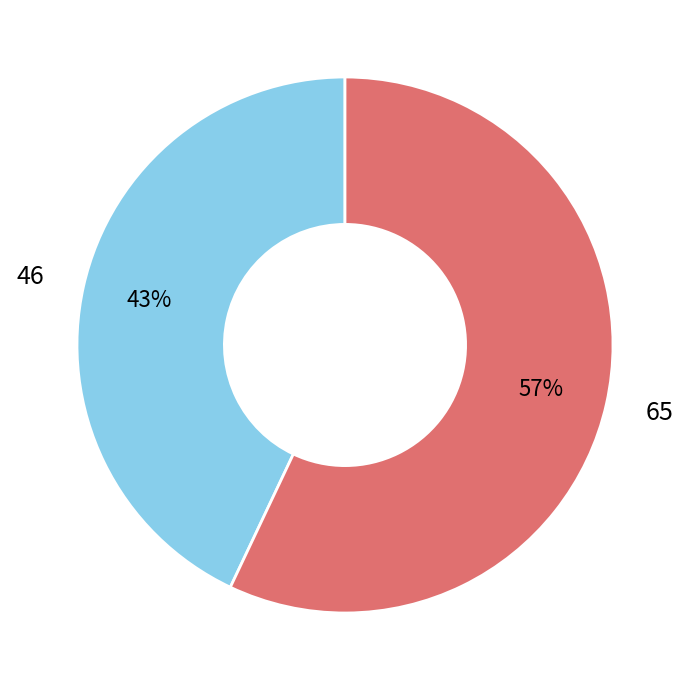

Is the sum of 65 and 46 greater than half?

Yes